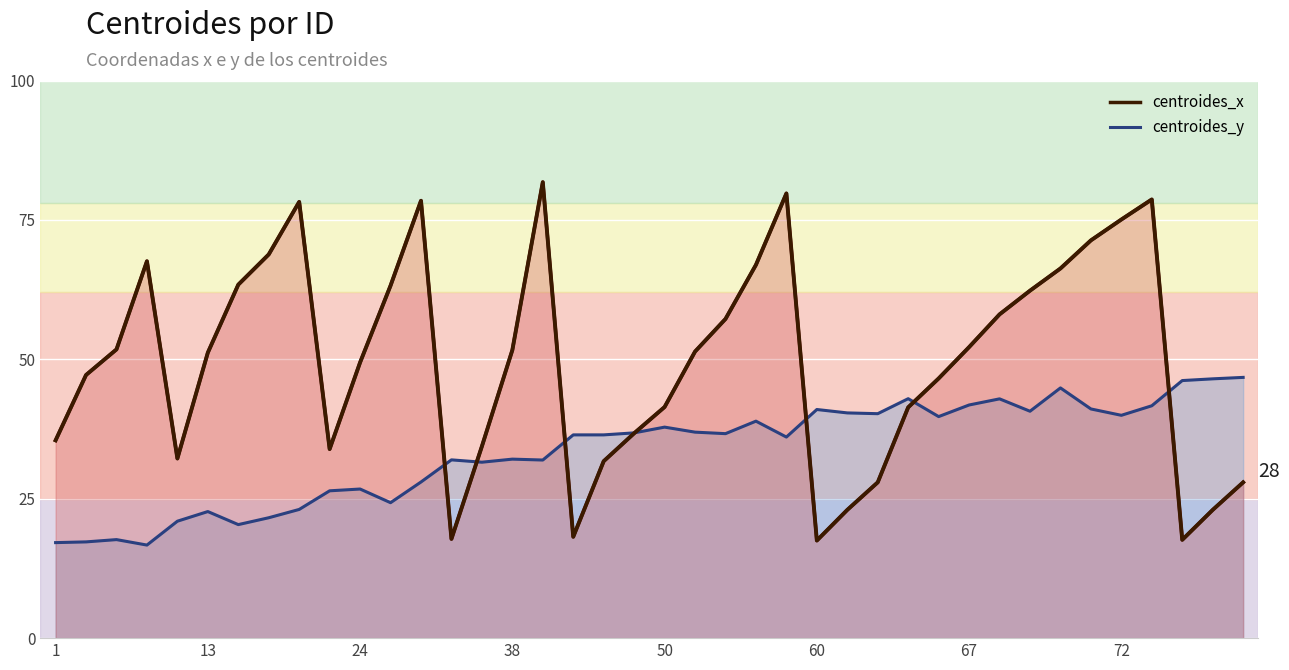

Which has a higher value, 61 or 71?

71